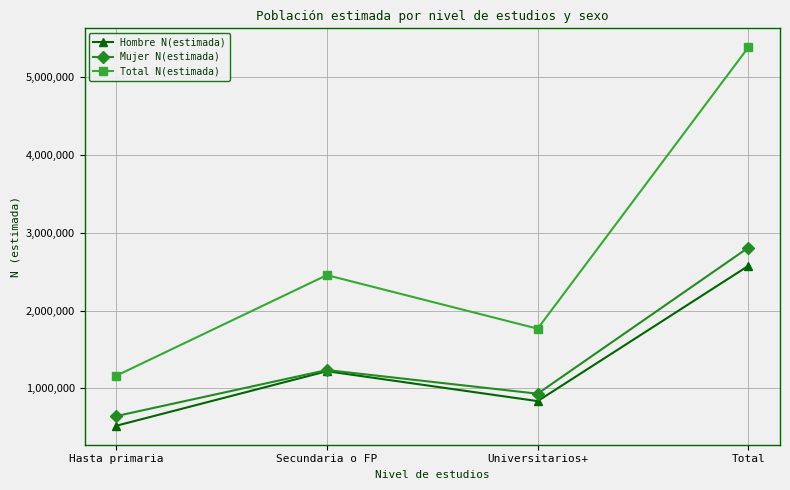

Count the number of categories in the chart.

4